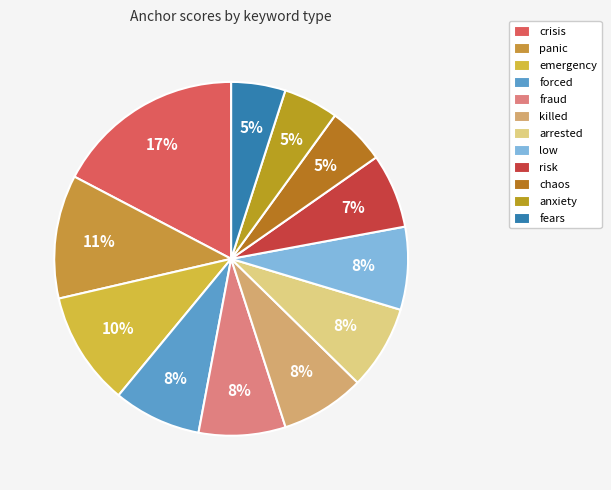

Count the number of slices in the pie.

12